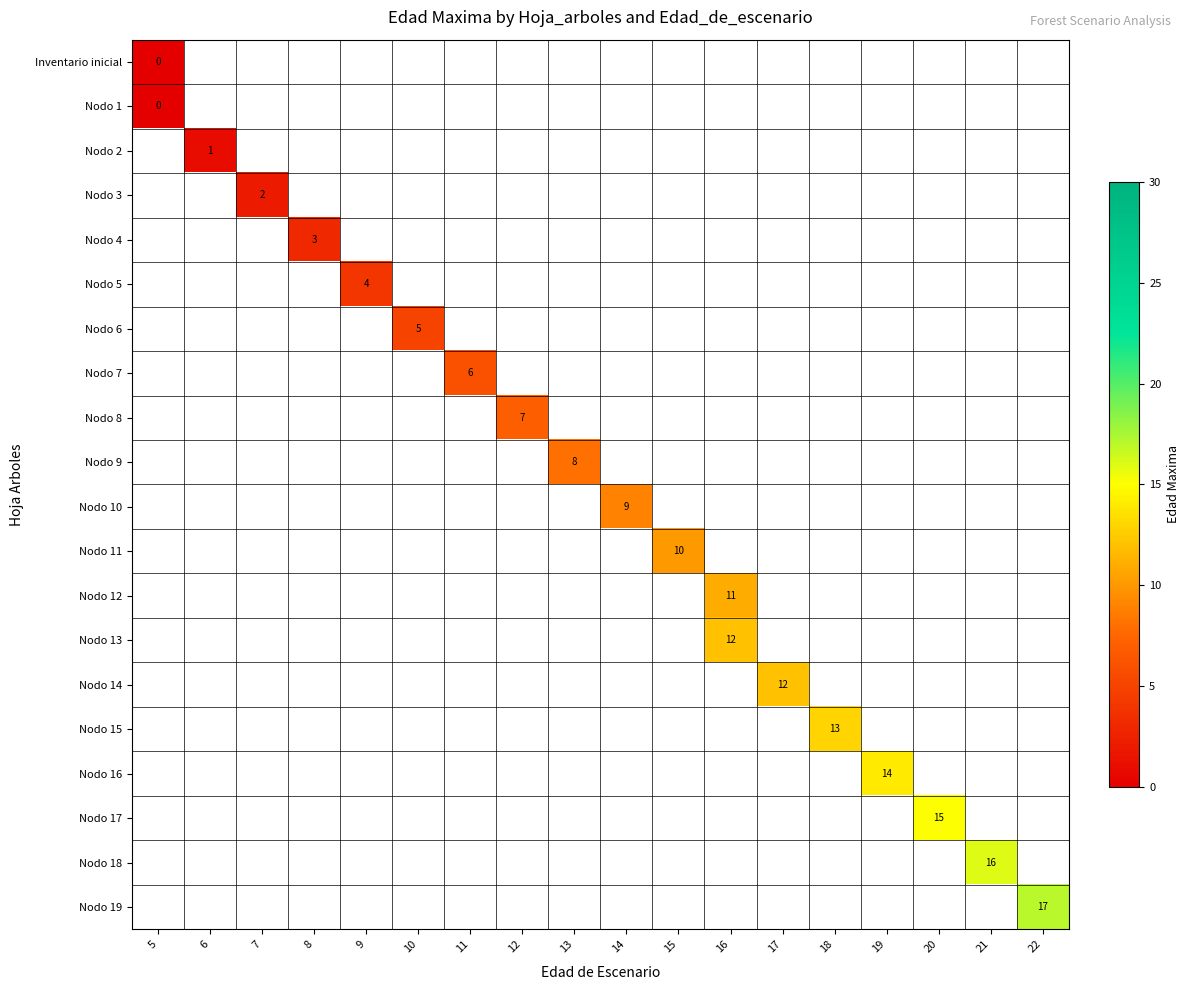

Count the number of data series in this chart.

20